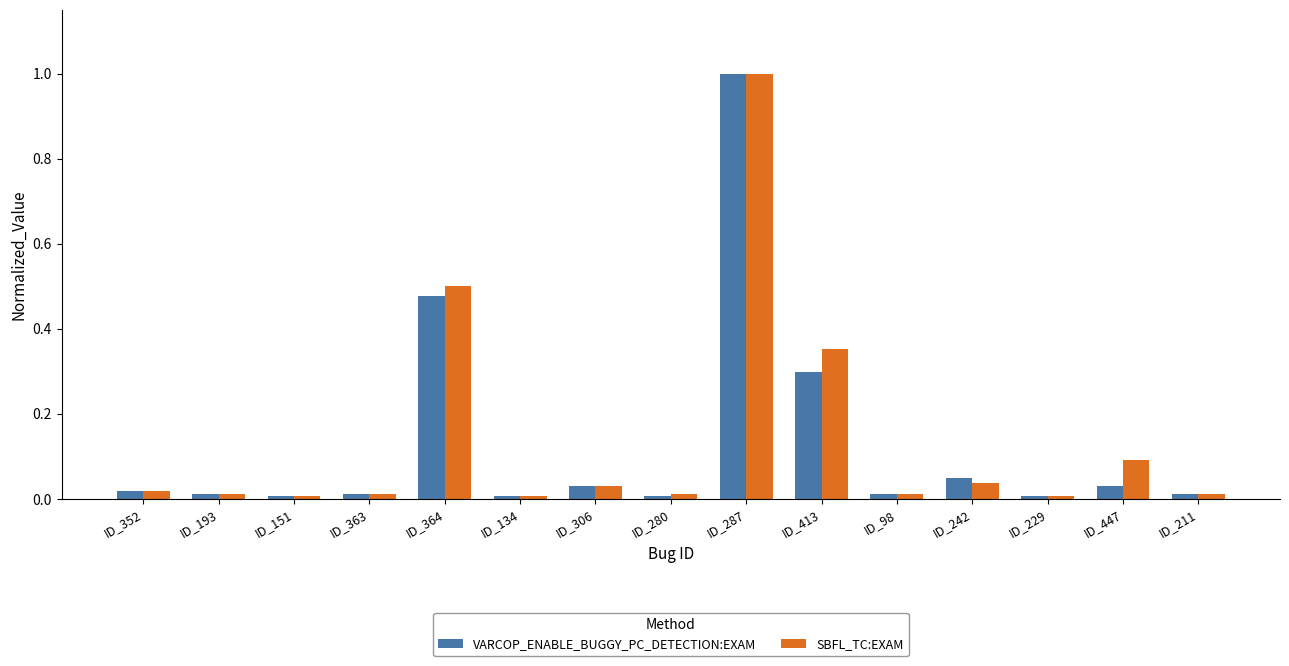

What is the difference between the maximum and minimum values in the VARCOP_ENABLE_BUGGY_PC_DETECTION:EXAM series?

1.0